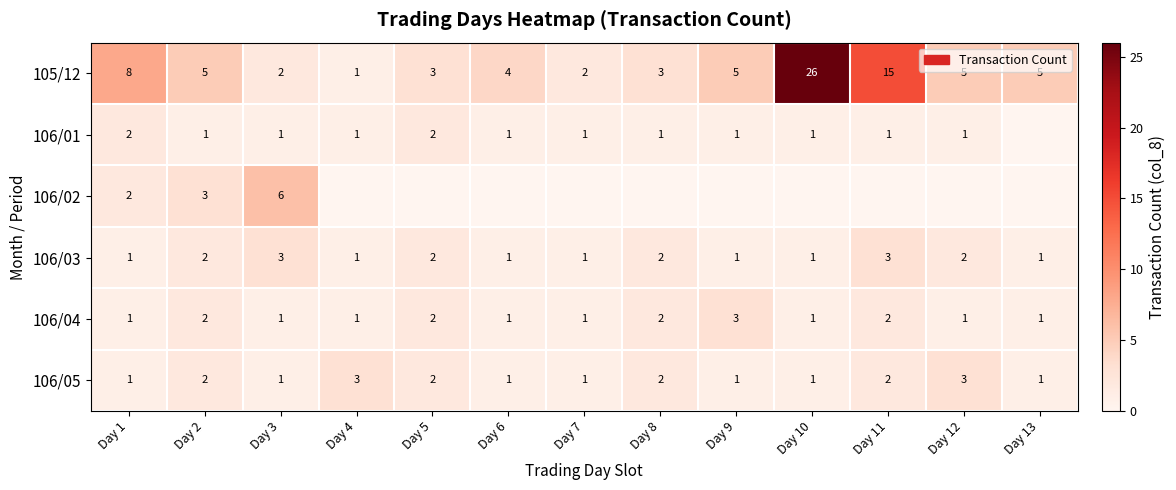

The 106/01 series shows 0 at Day 8. True or false?

False